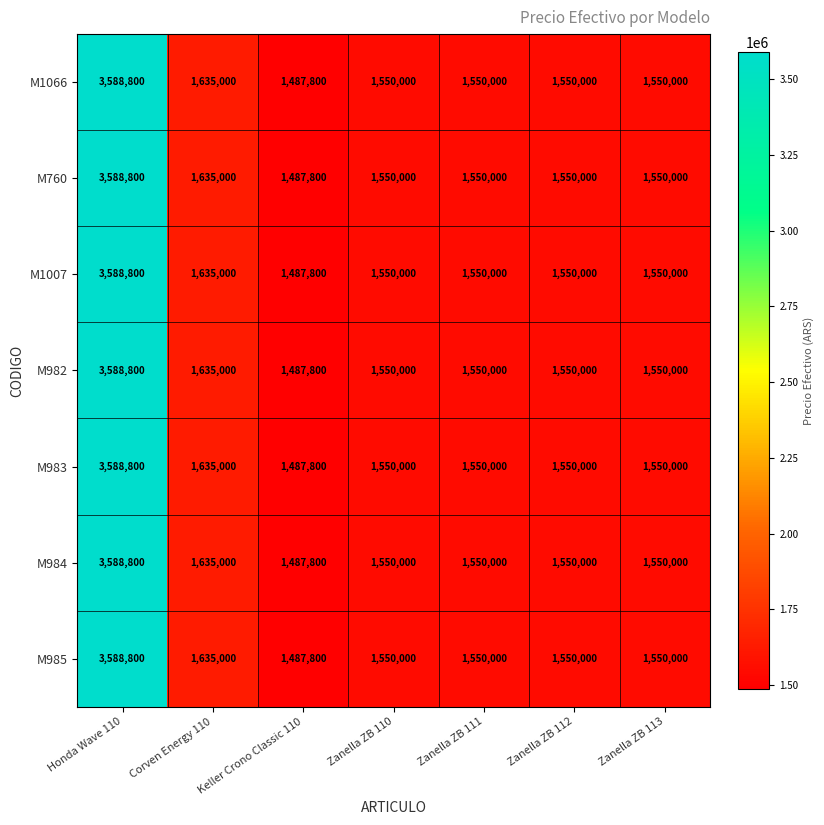

What is the sum of the M760 values at Keller Crono Classic 110 and Zanella ZB 110?

3037800